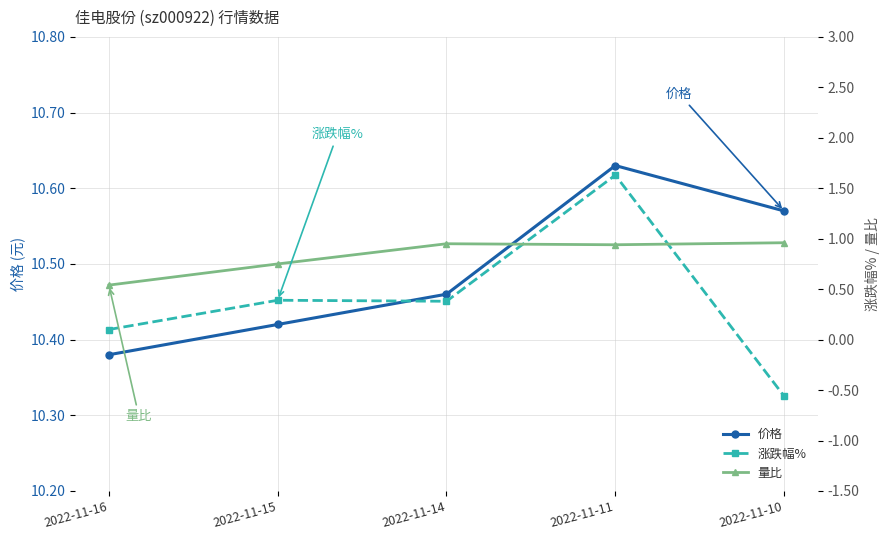

What is the difference between the 涨跌幅% values at 2022-11-10 and 2022-11-14?

0.9